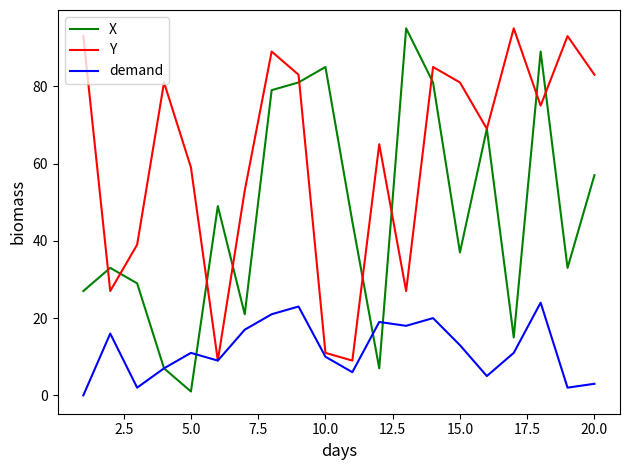

Which series has the largest total across all categories?

Y